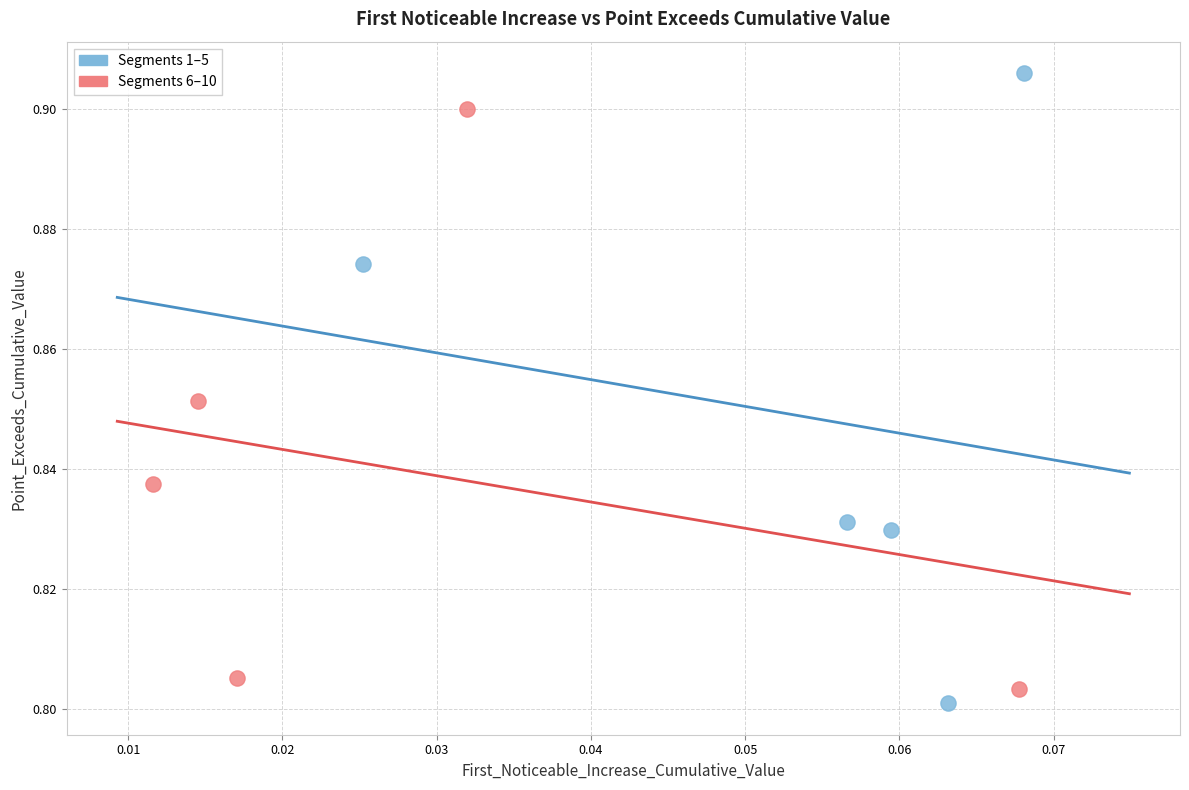

What are all the series names shown in the legend?

Segments 1–5, Segments 6–10